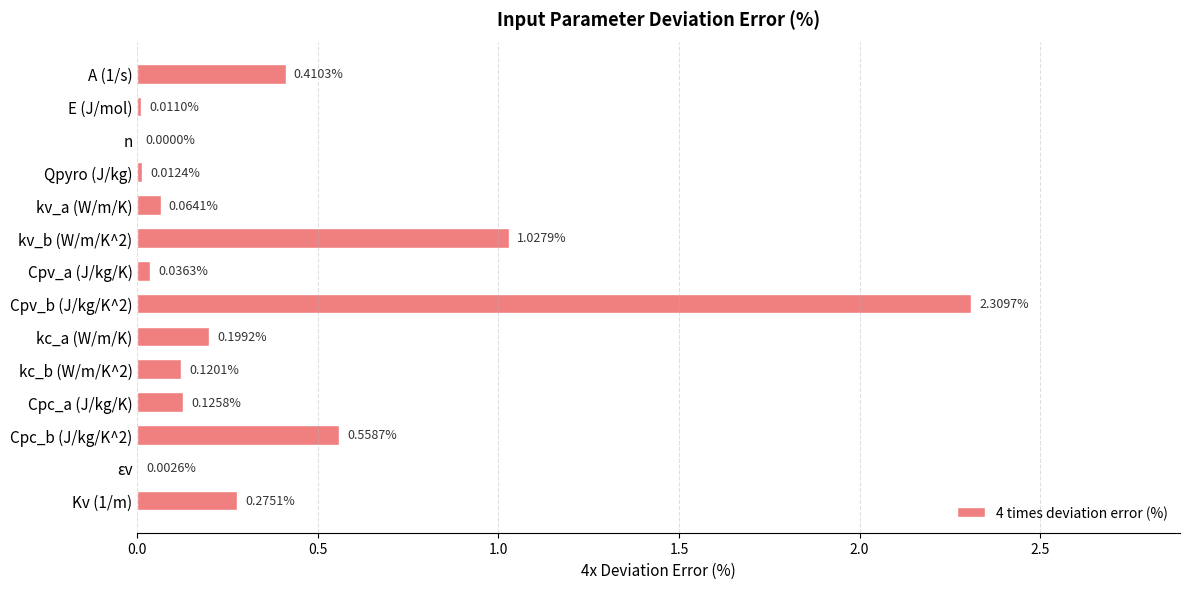

What is the change in value from A (1/s) to εv?

-0.4